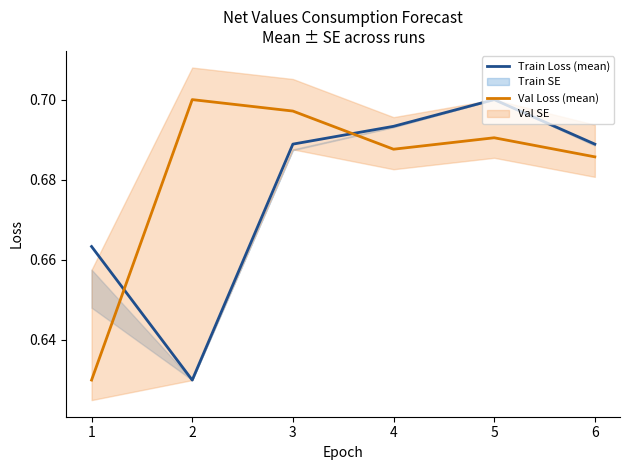

Which series has the widest spread of values?

Train Loss (mean)